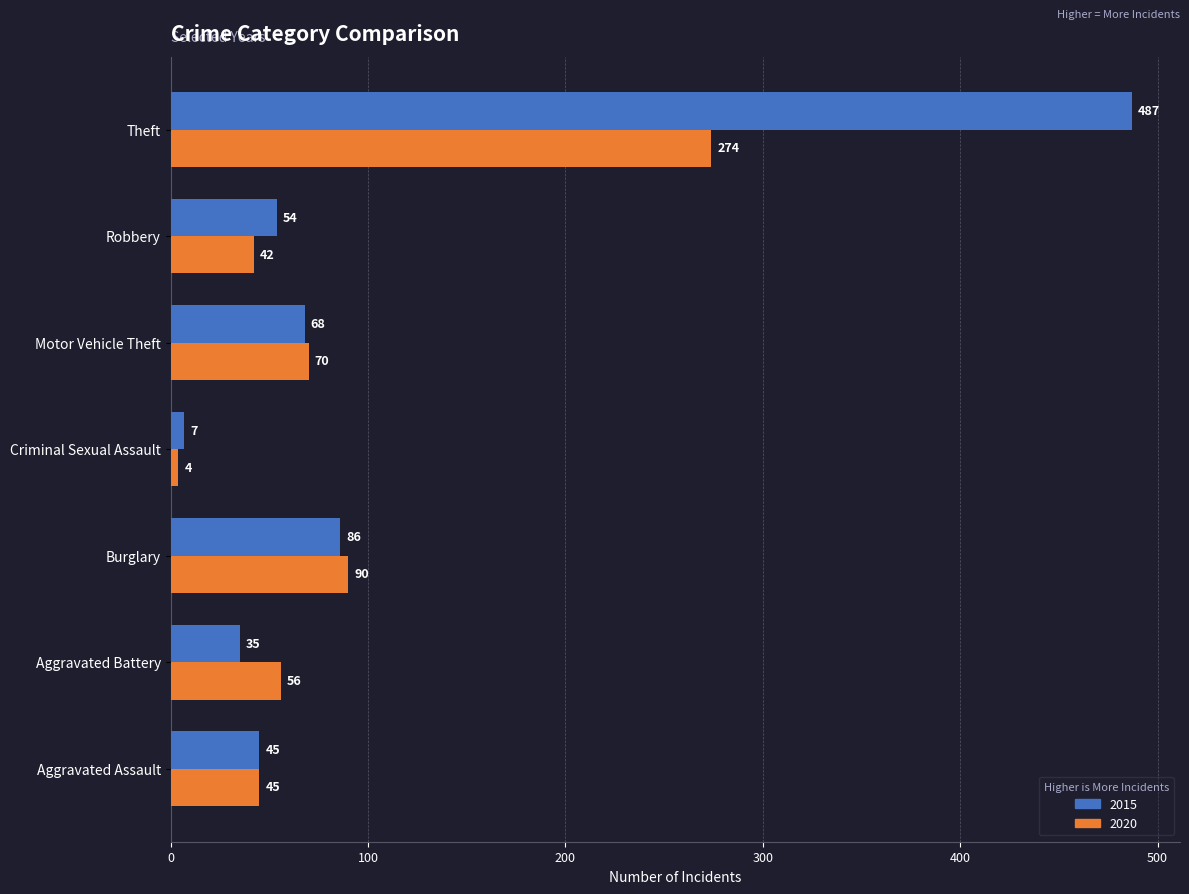

Which series has the largest total across all categories?

2015